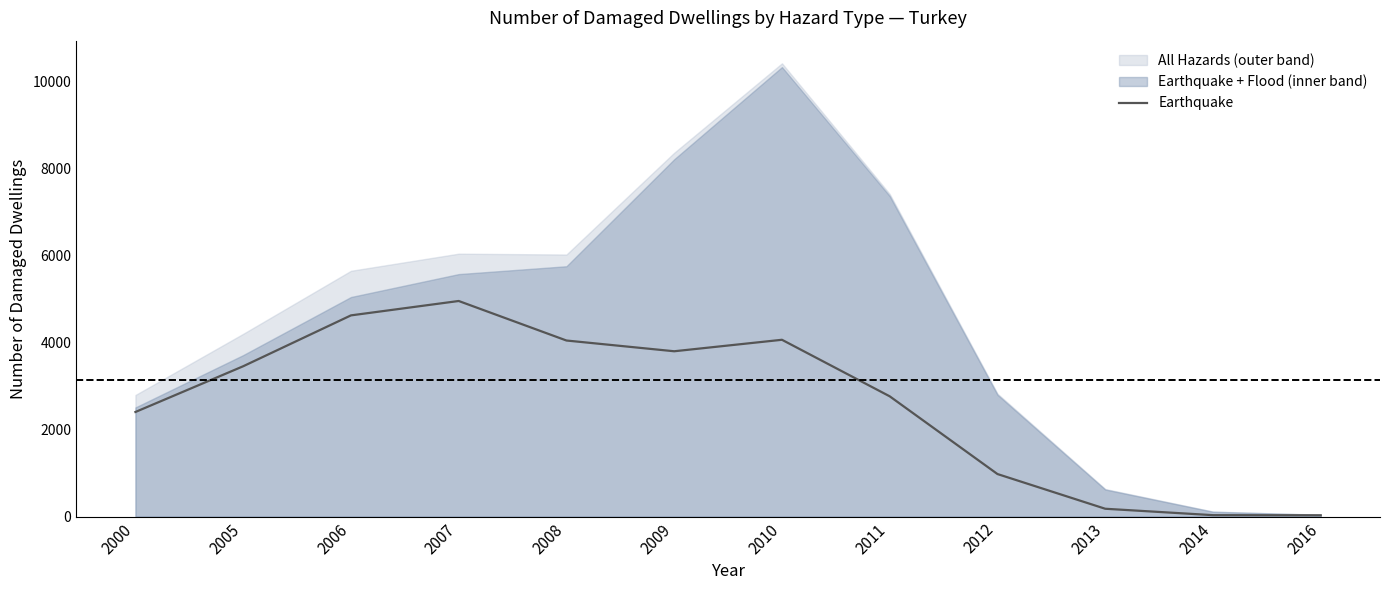

How many points are lower than both their immediate neighbors (excluding endpoints)?

1